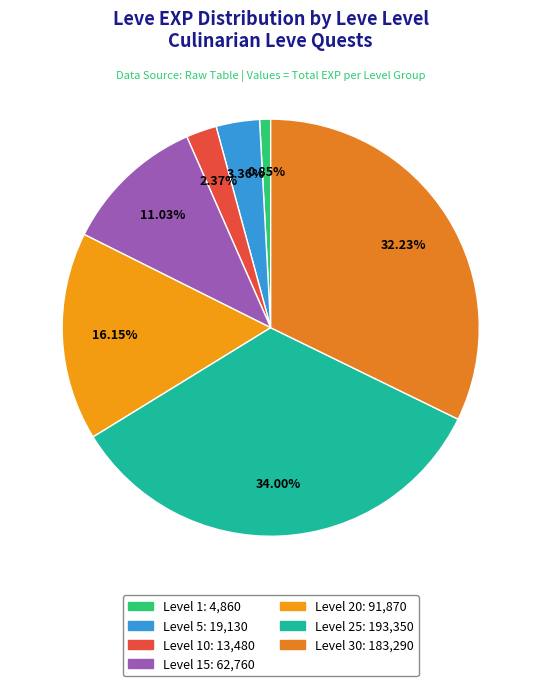

To the nearest percent, what is the average slice percentage?

14%